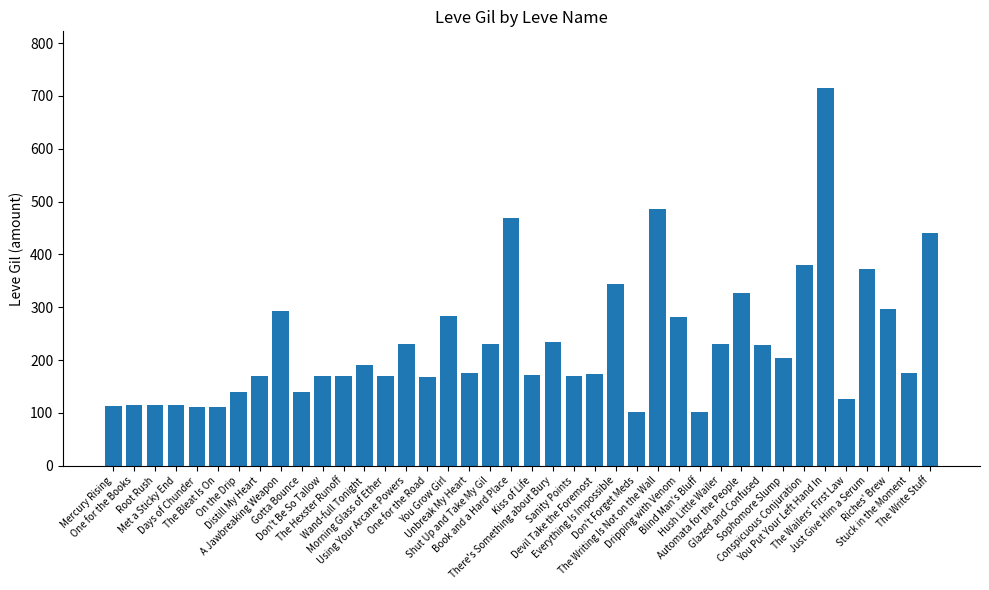

What is the minimum value shown in the chart?

101